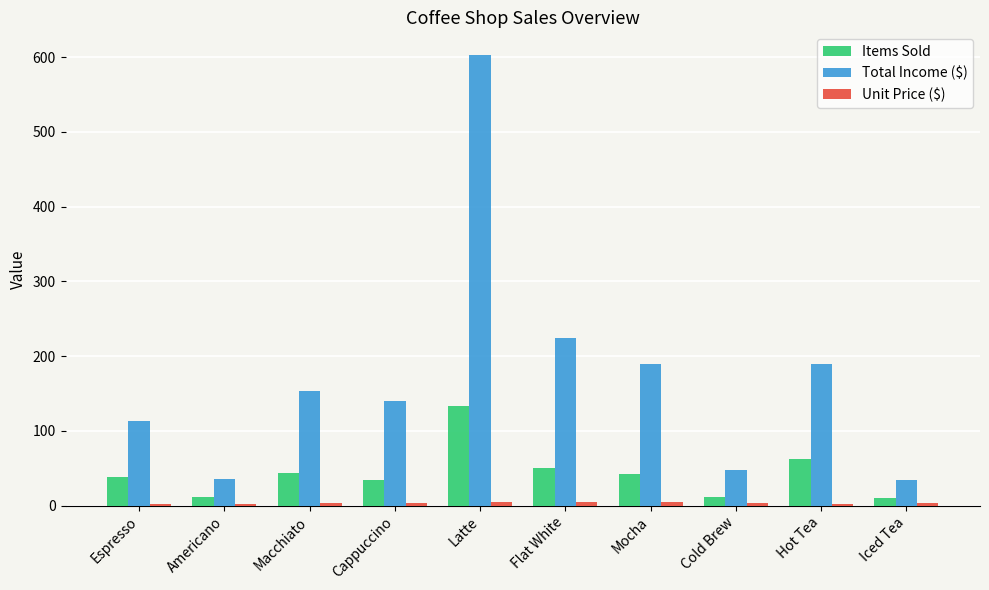

Which label corresponds to the largest value in the chart?

Latte